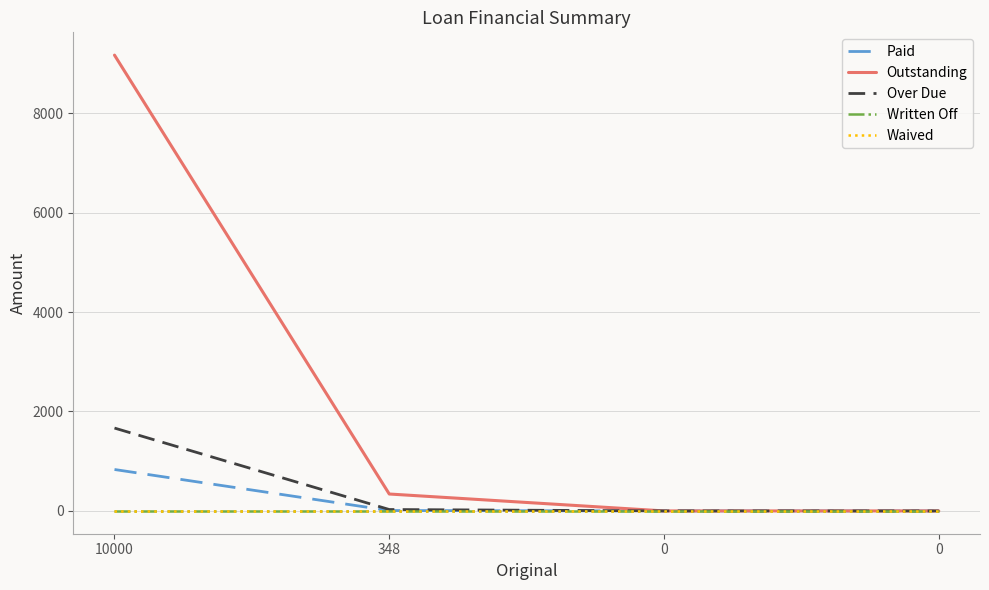

Reading left to right, transcribe all the data shown in this chart.

Paid: 833.3	7.7	0.0	0.0
Outstanding: 9166.7	340.3	0.0	0.0
Over Due: 1666.7	28.4	0.0	0.0
Written Off: 0.0	0.0	0.0	0.0
Waived: 0.0	0.0	0.0	0.0